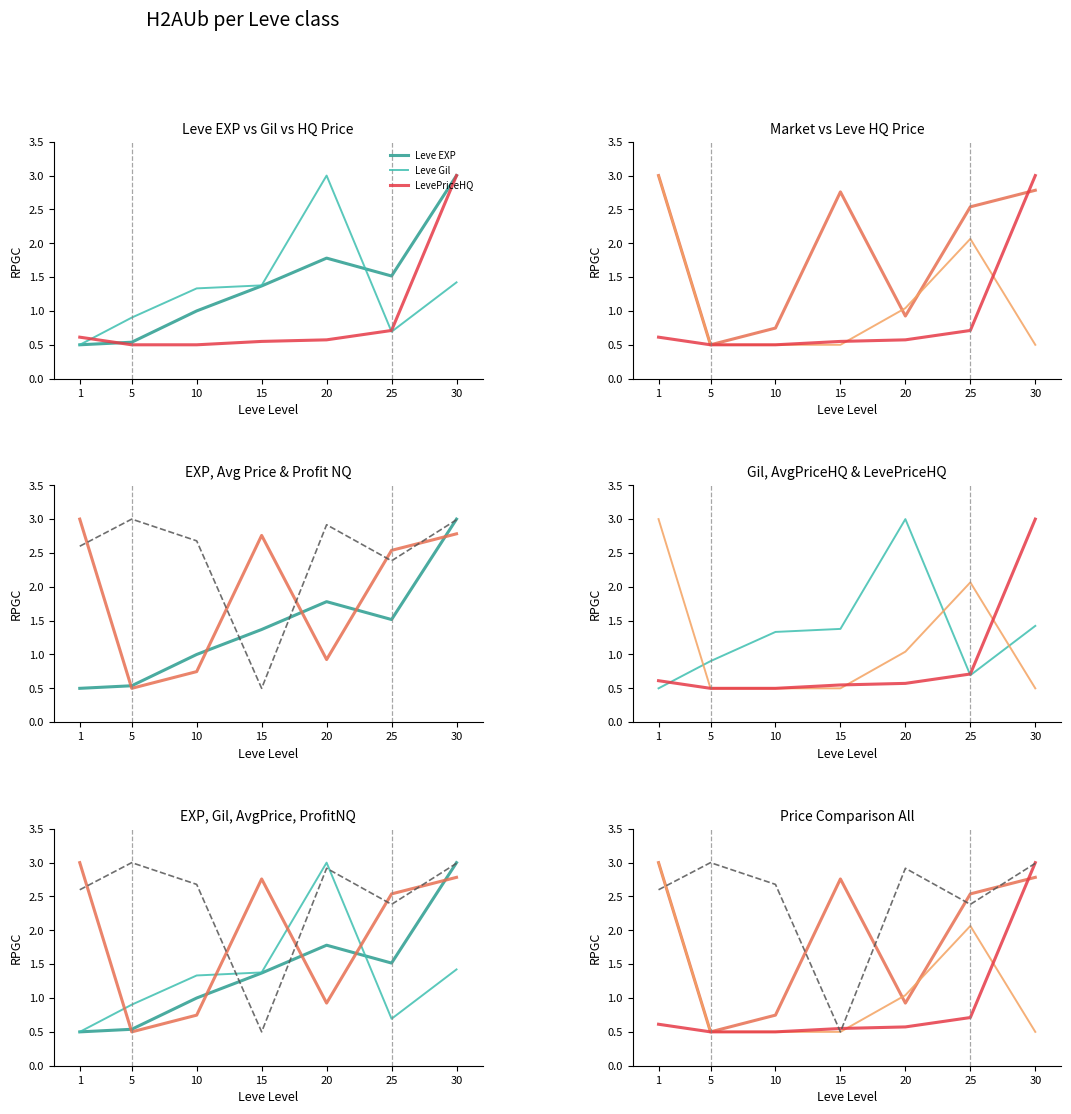

At which category does the chart reach its minimum across all series?

1